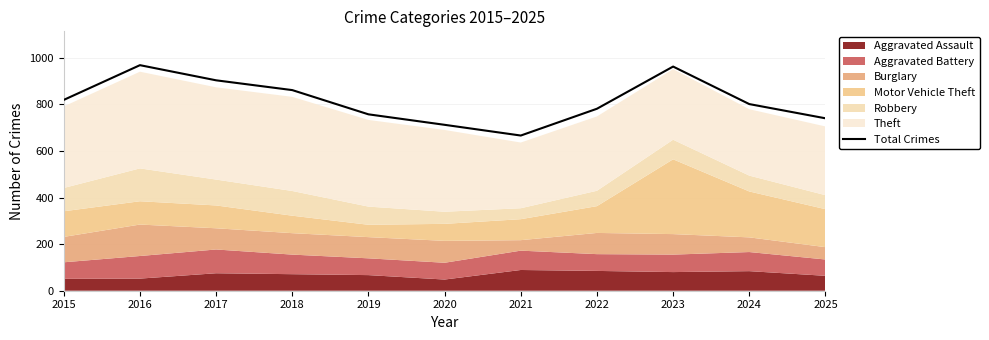

What is the value of the 8th point from the left?

781